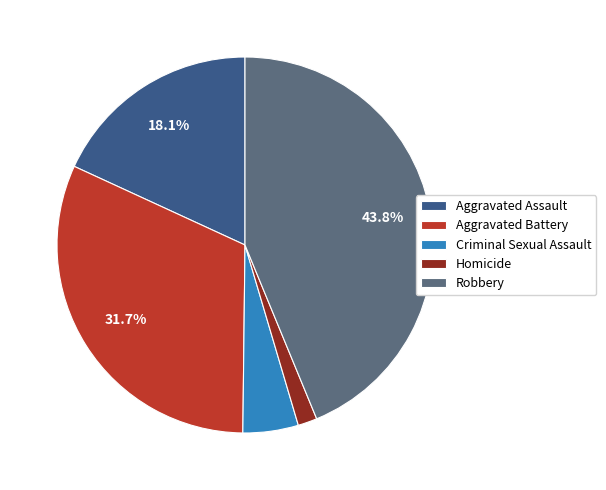

To the nearest percent, what is the combined percentage of Robbery and Criminal Sexual Assault?

49%